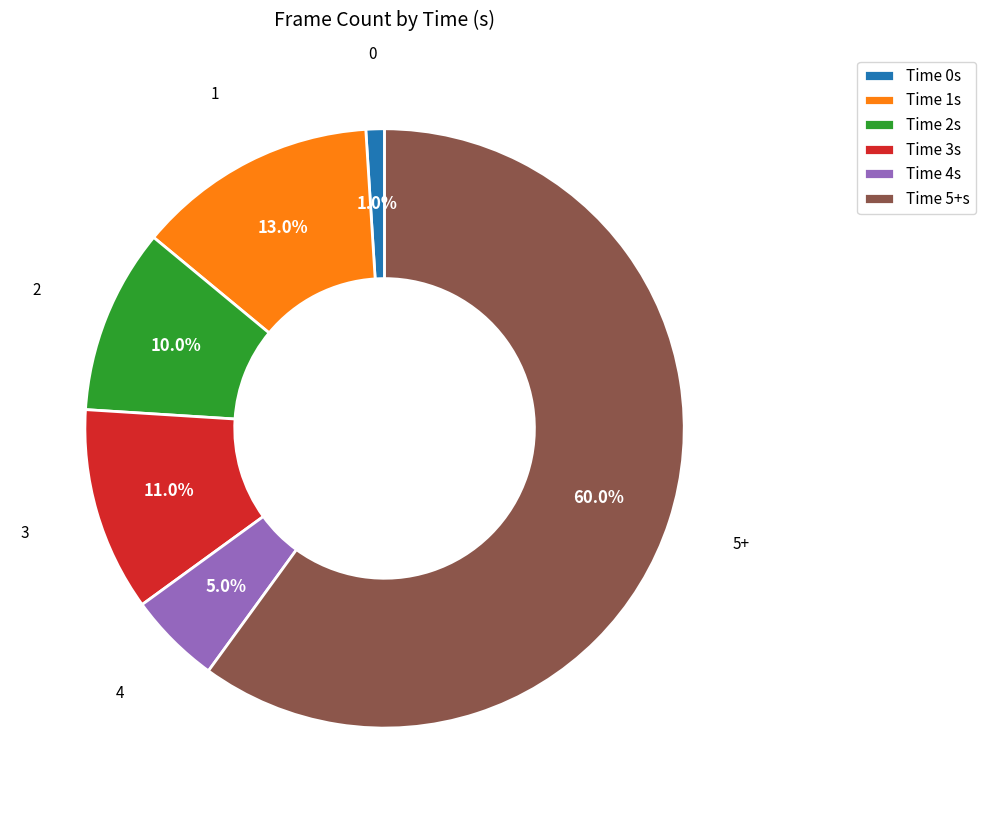

Approximately how many times larger is the value at Time 3s compared to Time 1s?

0.8